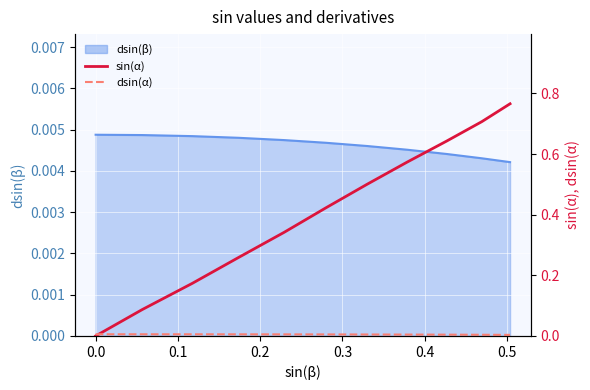

What is the greatest value displayed?

0.8